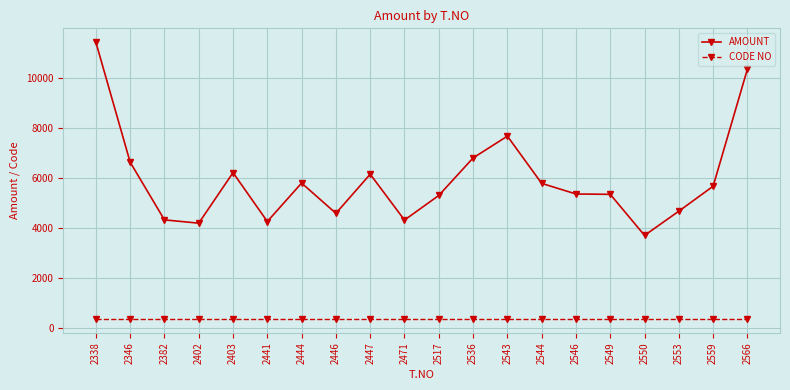

Is this an area chart (filled region under the line)?

No